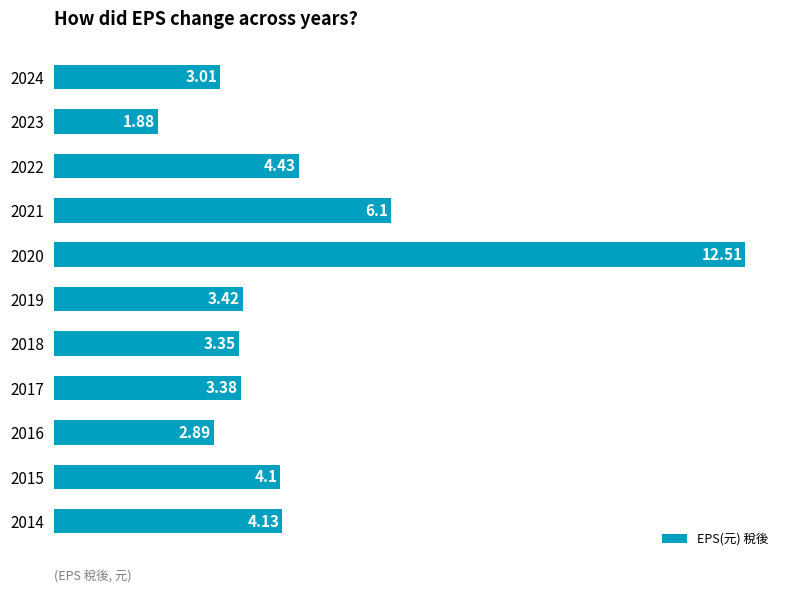

What is the difference between the maximum and minimum values?

10.6